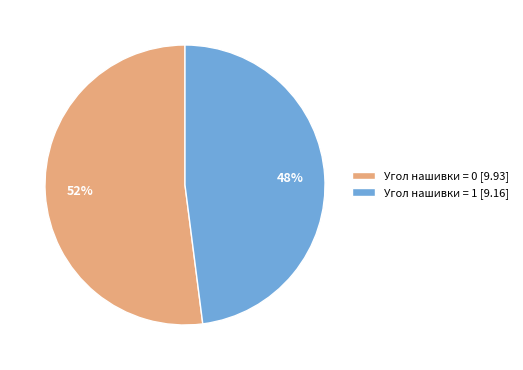

Does Угол нашивки = 1 [9.16] account for over 50% of the chart?

No